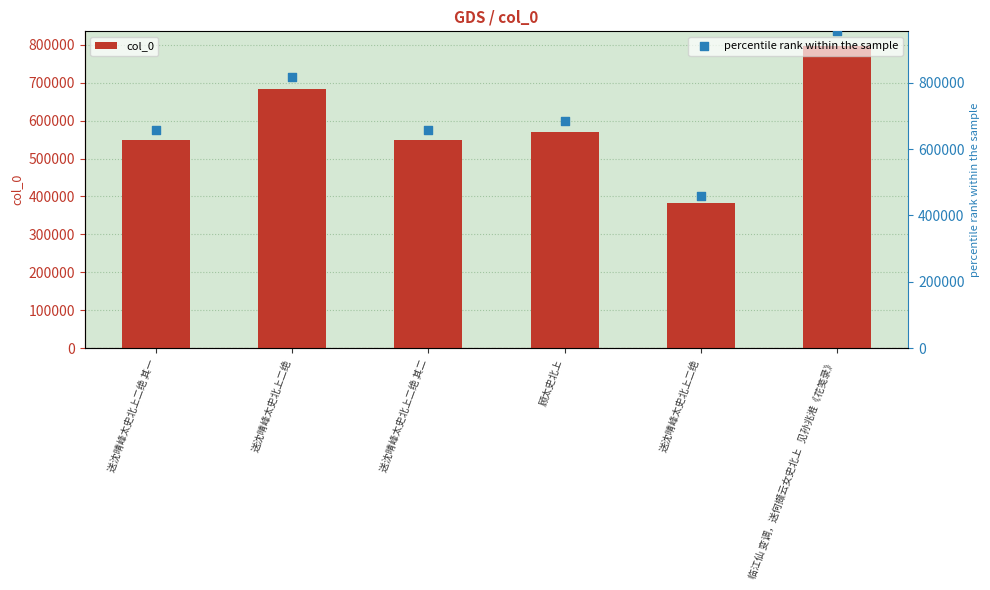

Which series reaches the minimum Y coordinate?

col_0